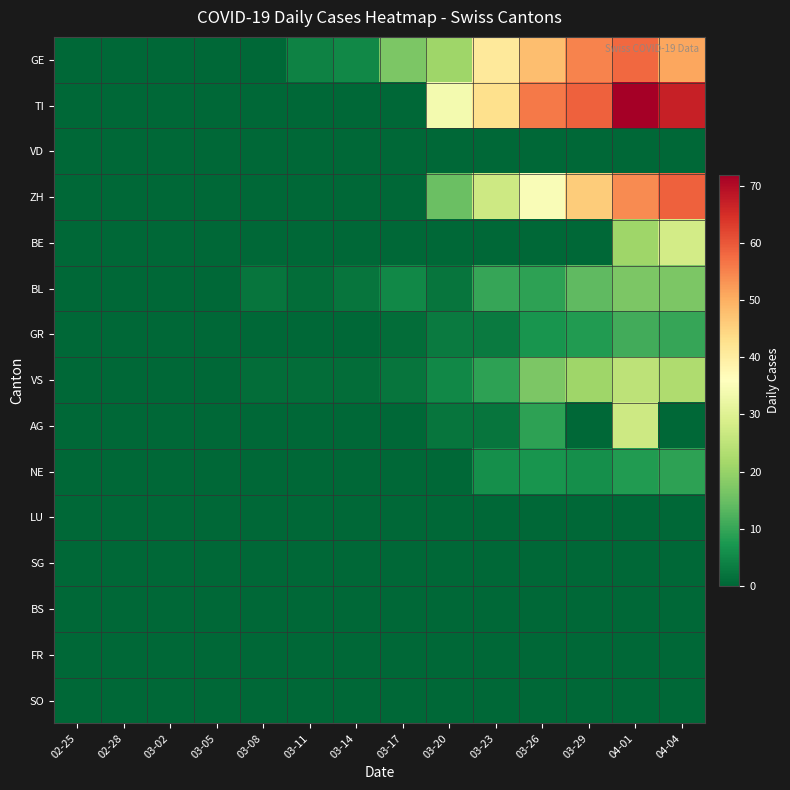

What is the greatest value displayed?

72